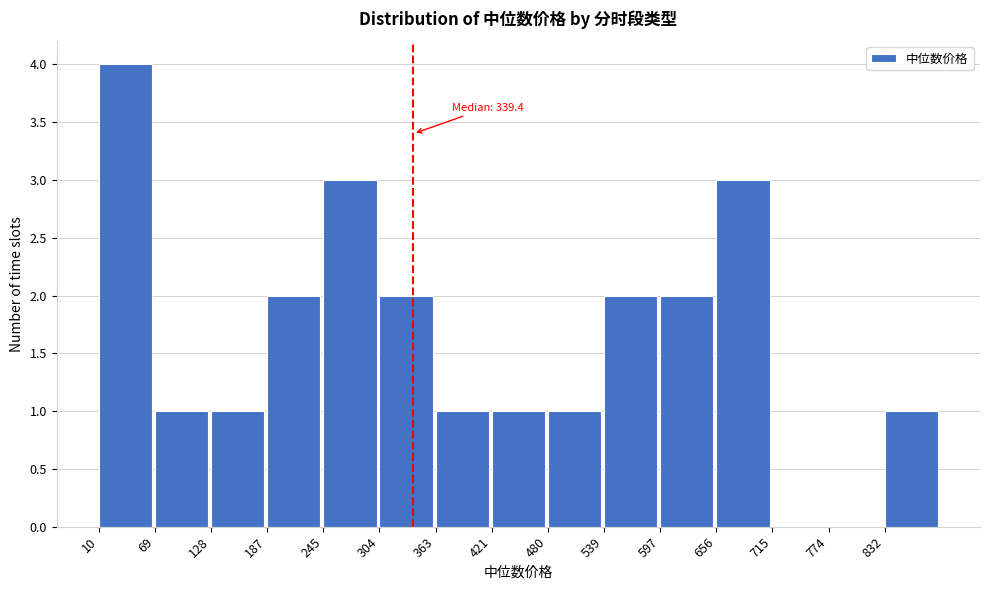

Over which range of the x-axis is the bar tallest?

10 to 70